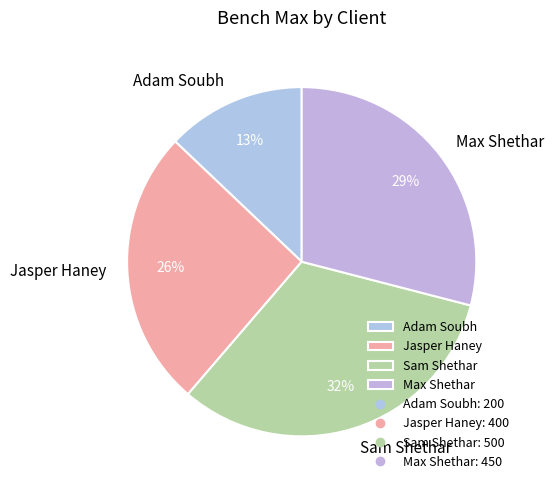

Which slice is the largest?

Sam Shethar